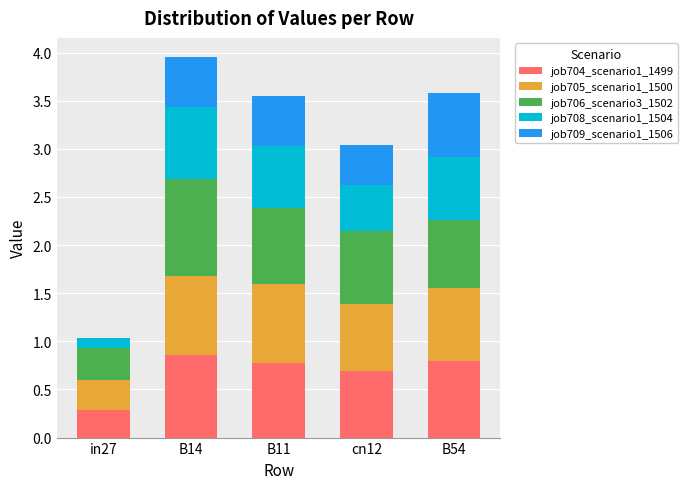

What is the total value across all series at cn12?

3.0